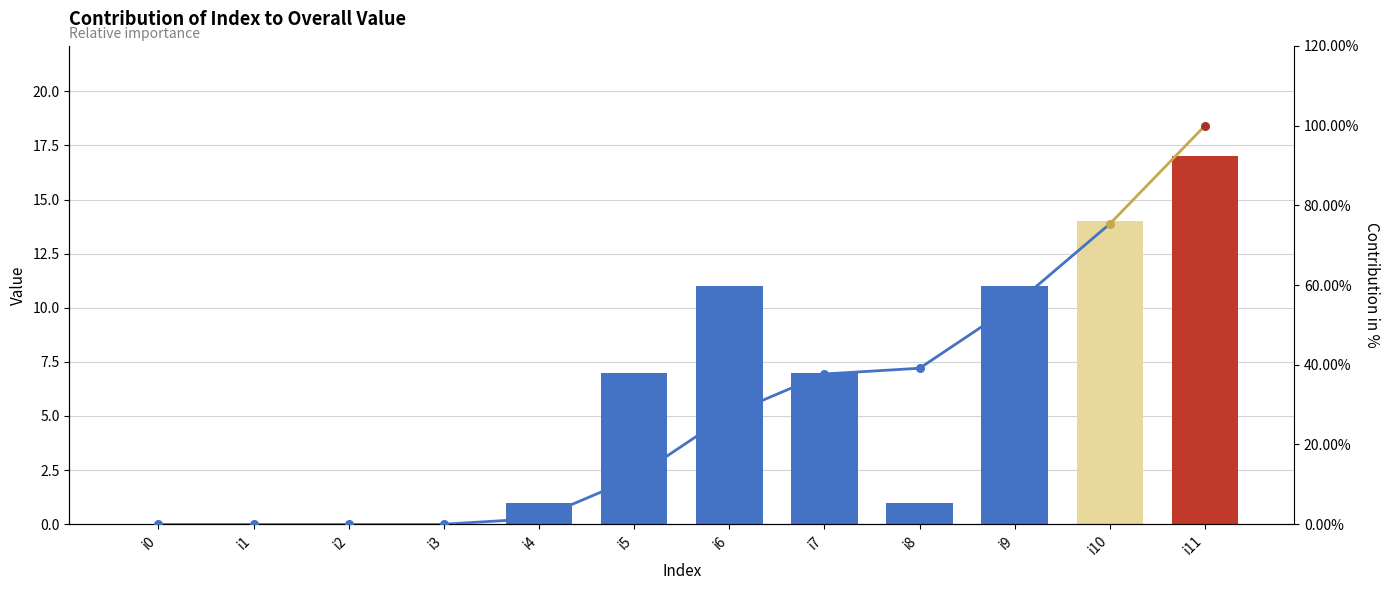

Between i8 and i3, which is larger?

i8